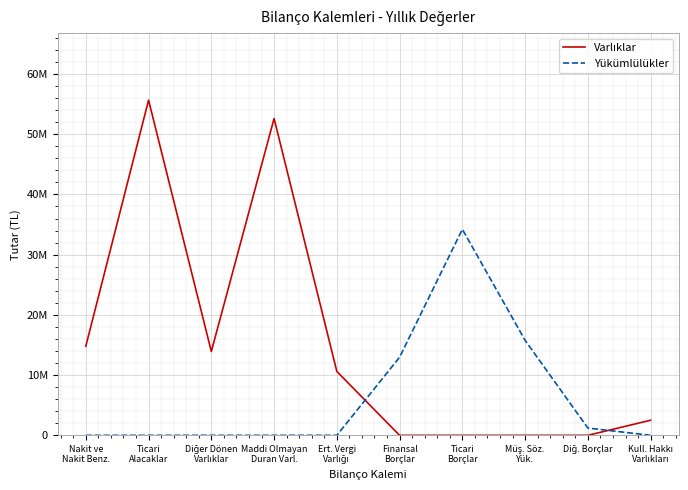

Does the chart have visible grid lines?

Yes